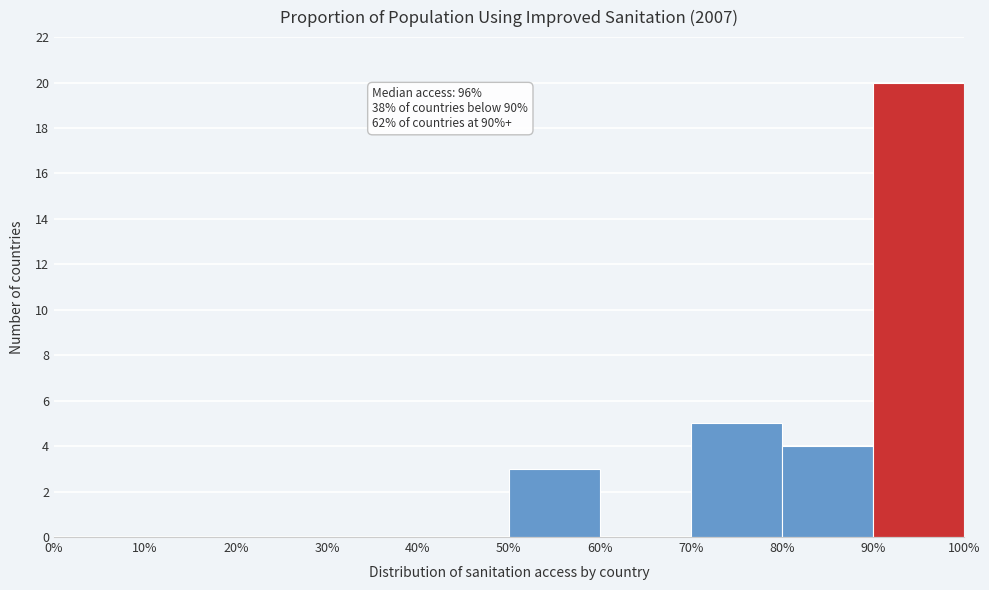

Over which range of the x-axis is the bar tallest?

90% to 100%